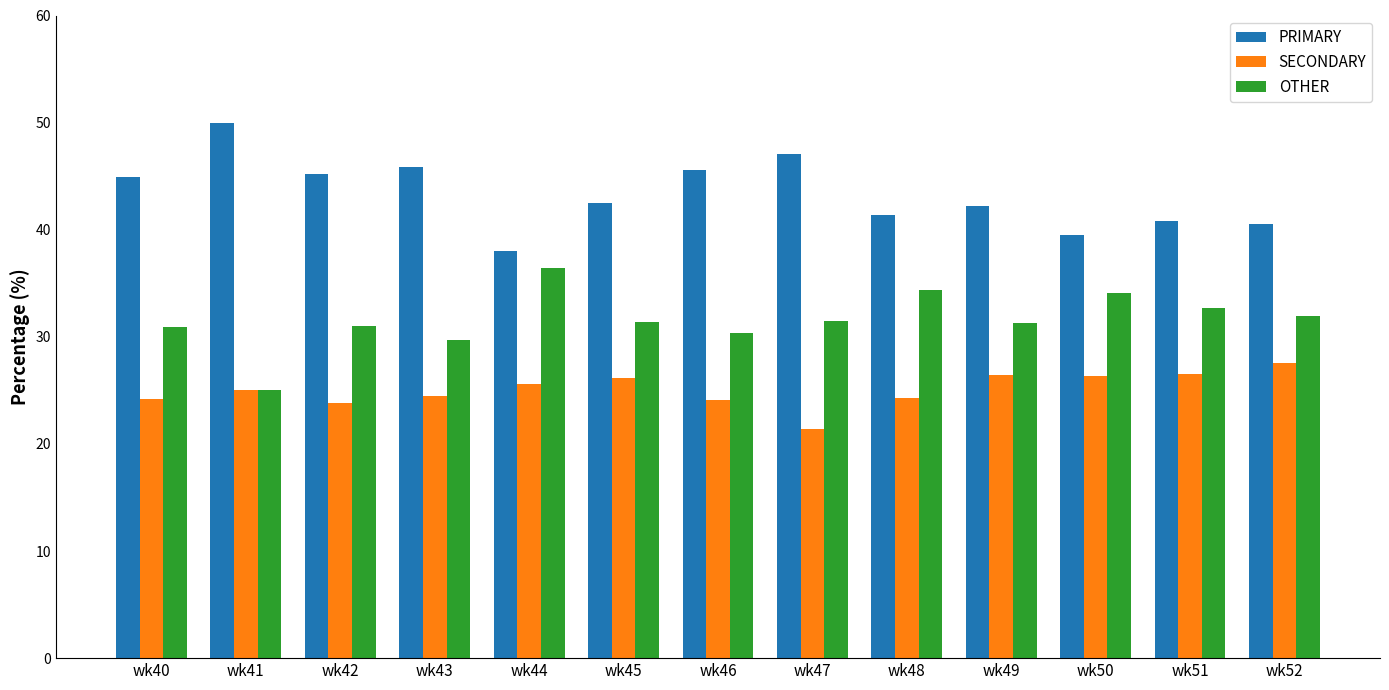

How many groups of bars are there?

13